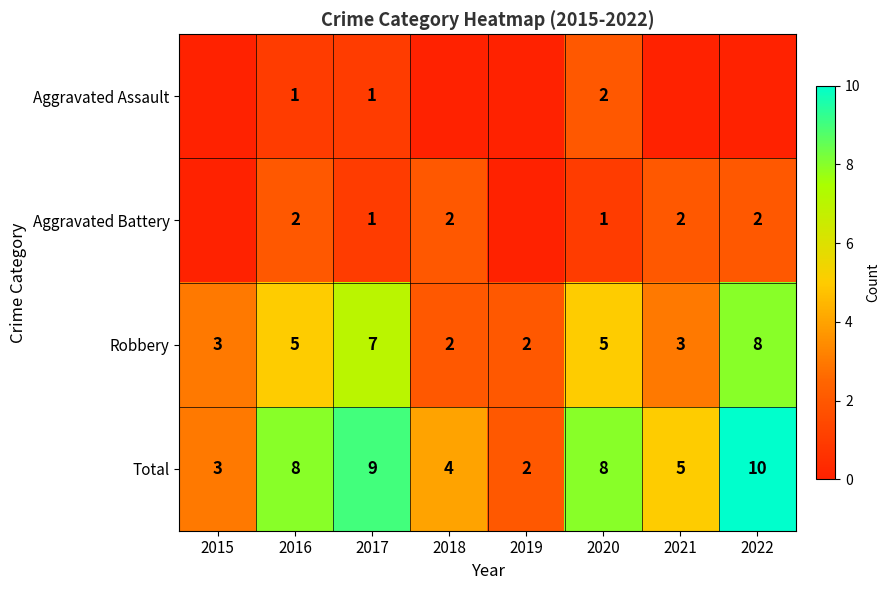

Is the value of Total at 2015 greater than the value of Robbery at 2020?

No